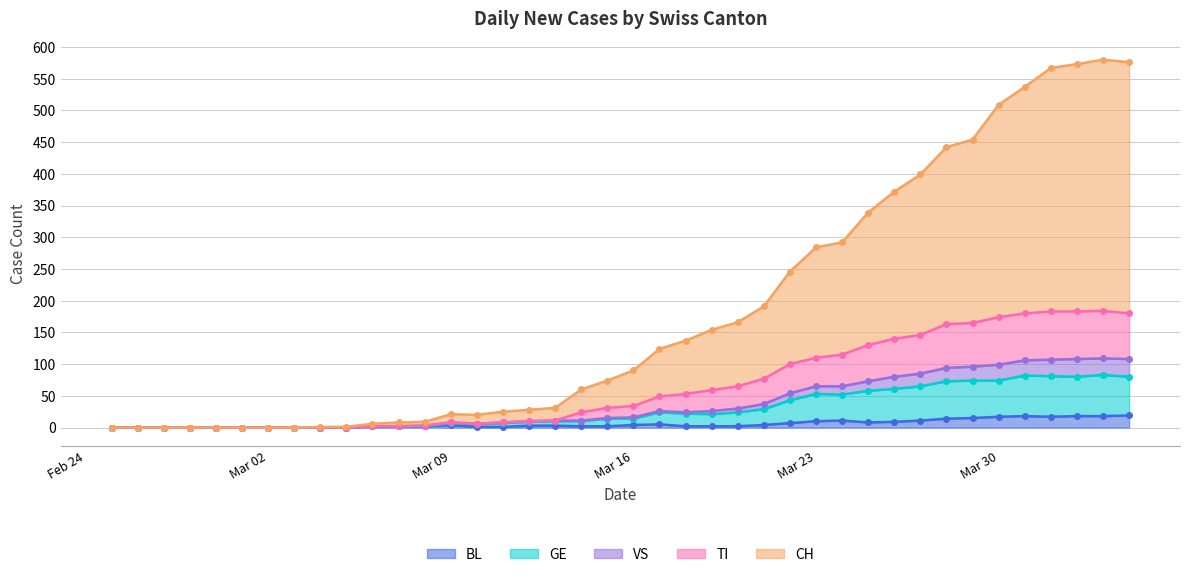

Does the chart have visible grid lines?

Yes